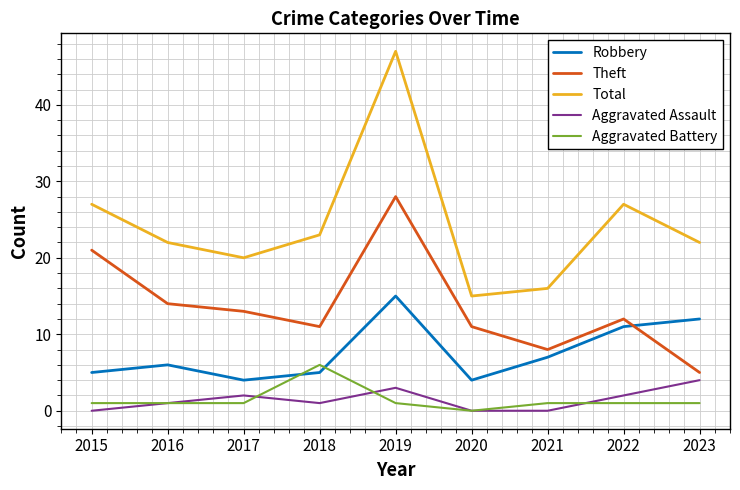

How many intersections are there between Theft and Robbery?

1